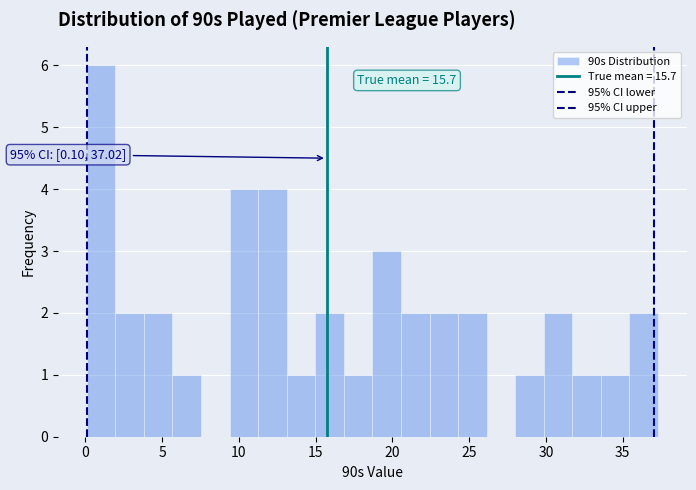

Read against the x-axis, roughly where is the centre of the tallest bar?

1.0